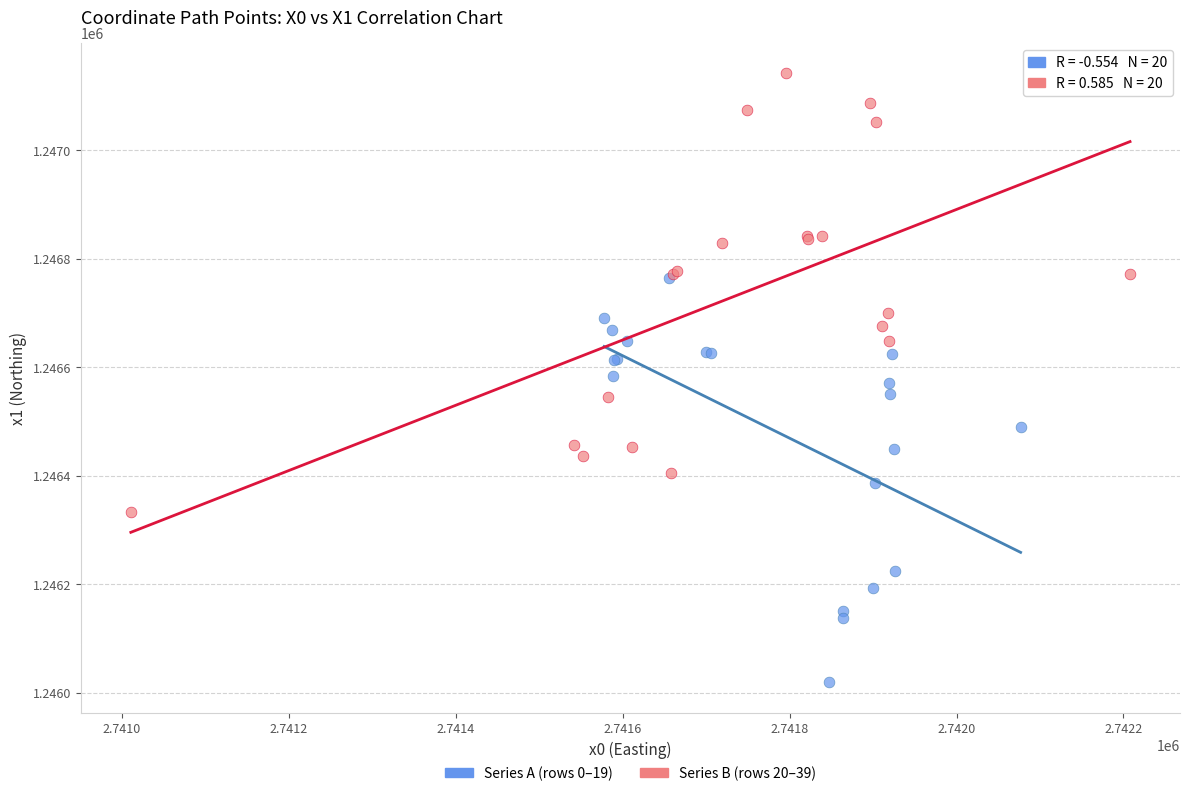

Which series contains the highest Y value?

Series B (rows 20–39)